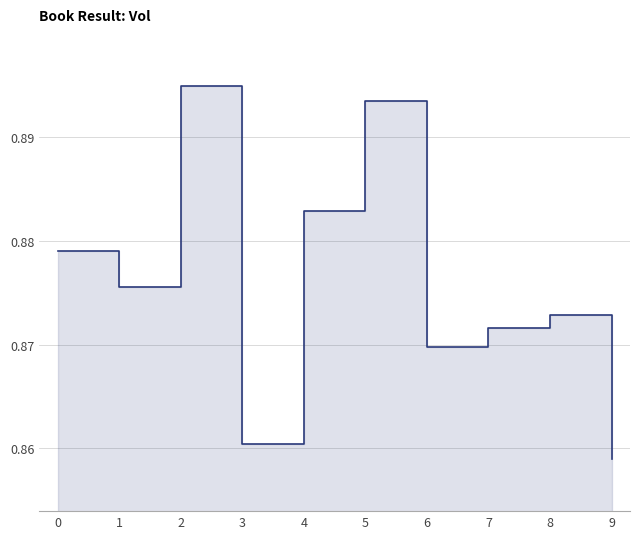

What is the value of the 1st point from the left?

0.9